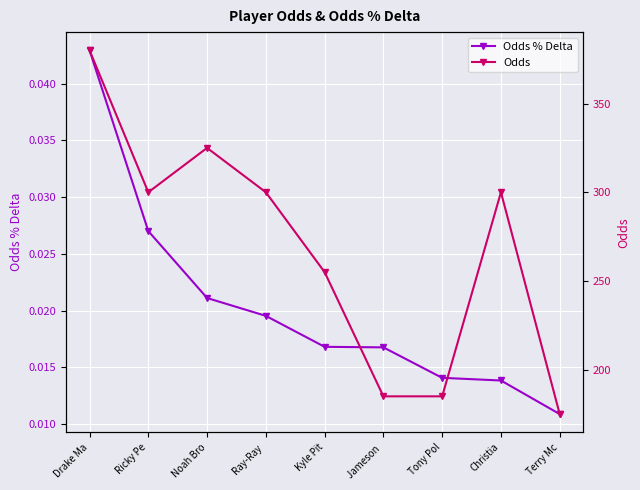

Is the value of Odds at Drake Ma greater than the value of Odds % Delta at Drake Ma?

Yes